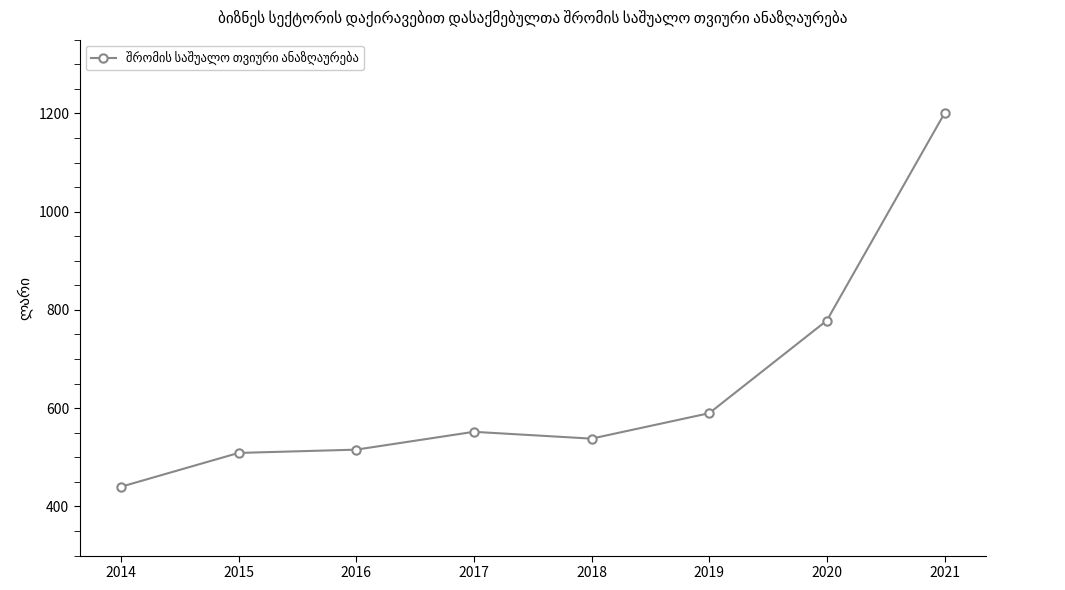

Which category has the highest value across all series?

2021